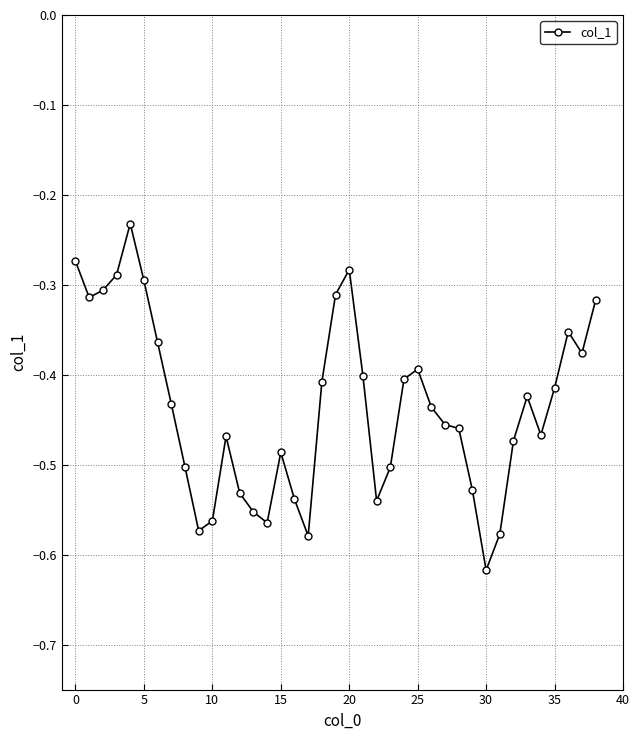

What is the difference between the maximum and second lowest values?

0.3